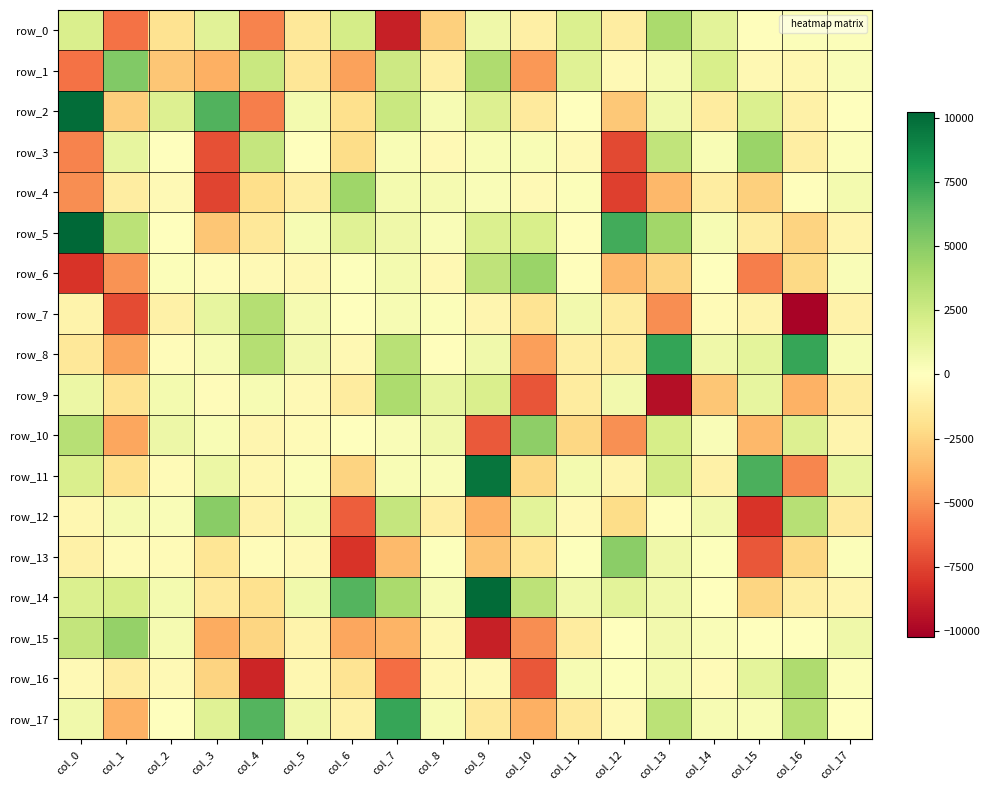

Which has a higher value, col_8 or col_14?

col_14